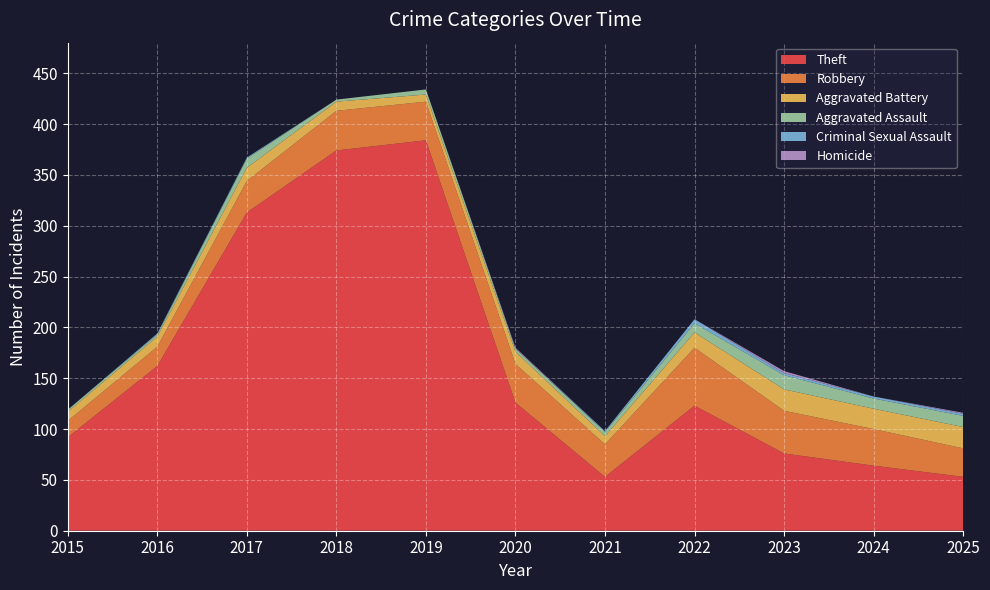

Reading left to right, transcribe all the data shown in this chart.

Theft: 2015=92	2016=162	2017=313	2018=374	2019=384	2020=126	2021=53	2022=123	2023=76	2024=64	2025=53
Robbery: 2015=16	2016=19	2017=31	2018=39	2019=38	2020=38	2021=32	2022=57	2023=42	2024=36	2025=28
Aggravated Battery: 2015=9	2016=10	2017=13	2018=9	2019=7	2020=12	2021=8	2022=15	2023=21	2024=20	2025=21
Aggravated Assault: 2015=2	2016=2	2017=9	2018=2	2019=5	2020=3	2021=4	2022=9	2023=14	2024=10	2025=11
Criminal Sexual Assault: 2015=0	2016=1	2017=1	2018=0	2019=0	2020=0	2021=1	2022=4	2023=2	2024=2	2025=2
Homicide: 2015=0	2016=0	2017=0	2018=0	2019=0	2020=1	2021=0	2022=0	2023=2	2024=0	2025=1